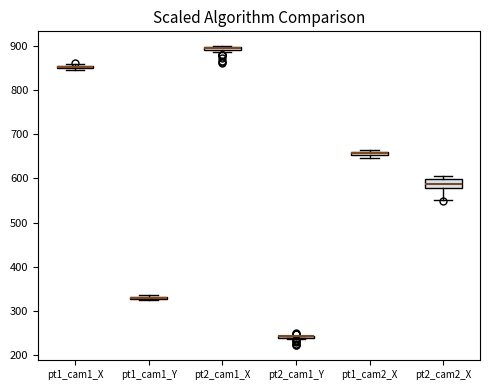

Comparing the boxes themselves (not the whiskers), which one is the tallest?

pt2_cam2_X